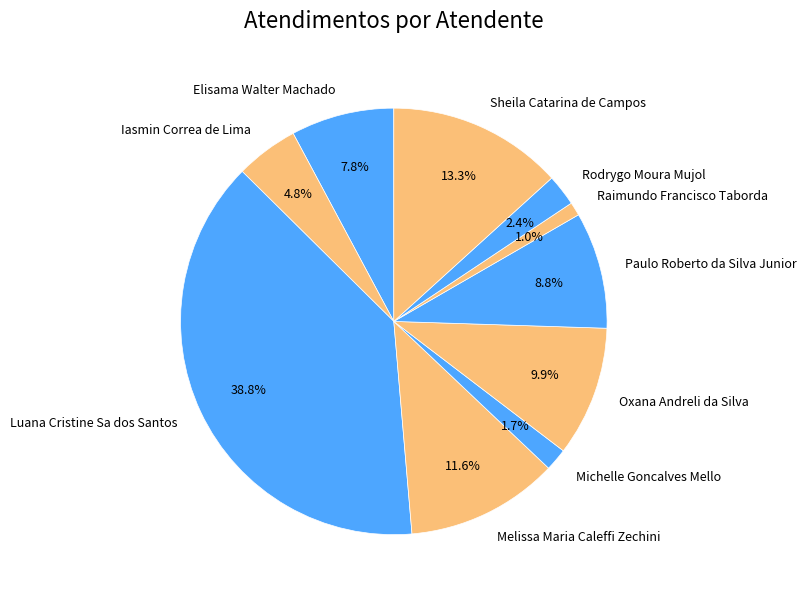

Is Luana Cristine Sa dos Santos the majority of the pie?

No